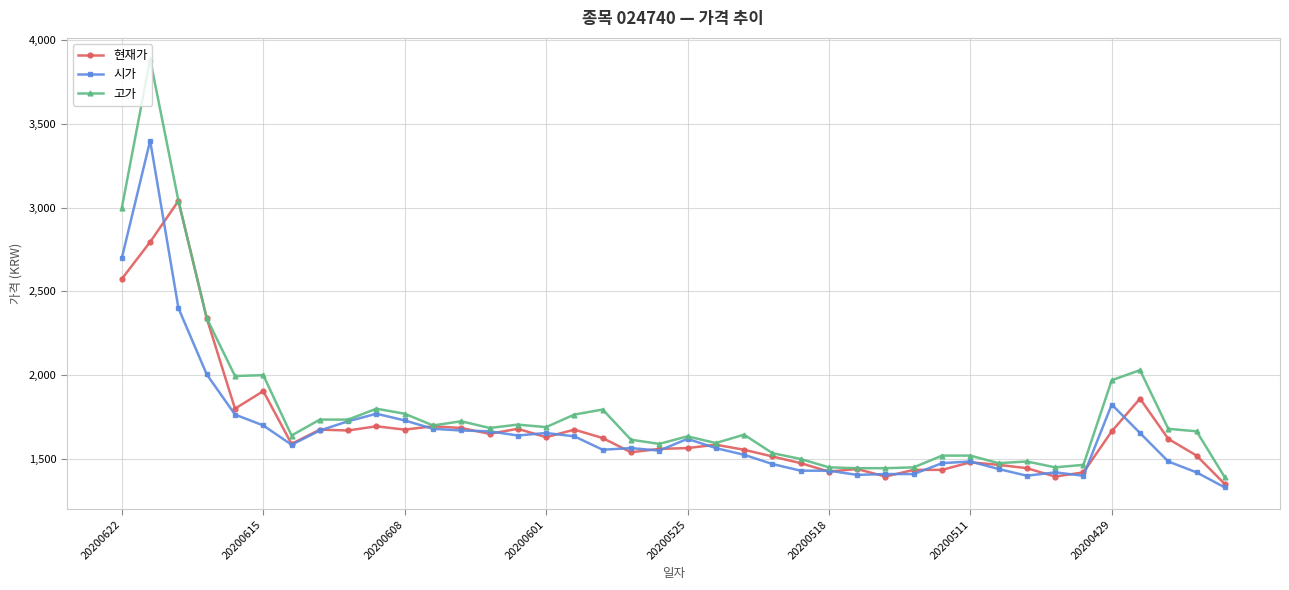

Rank the series by their maximum value, from lowest to highest.

현재가, 시가, 고가